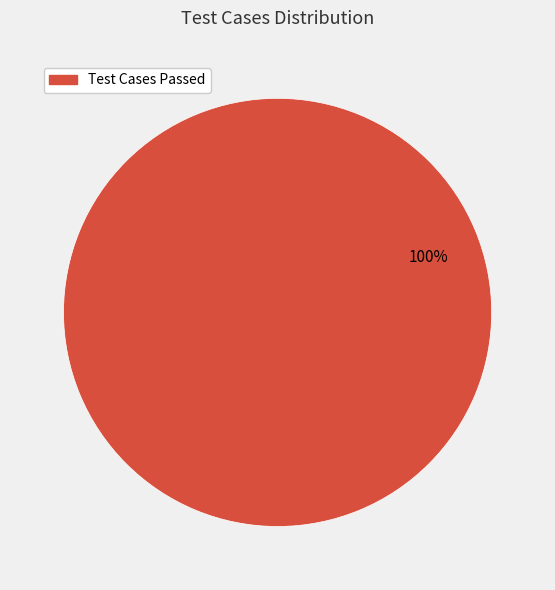

To the nearest percent, what portion does Test Cases Passed represent?

100%